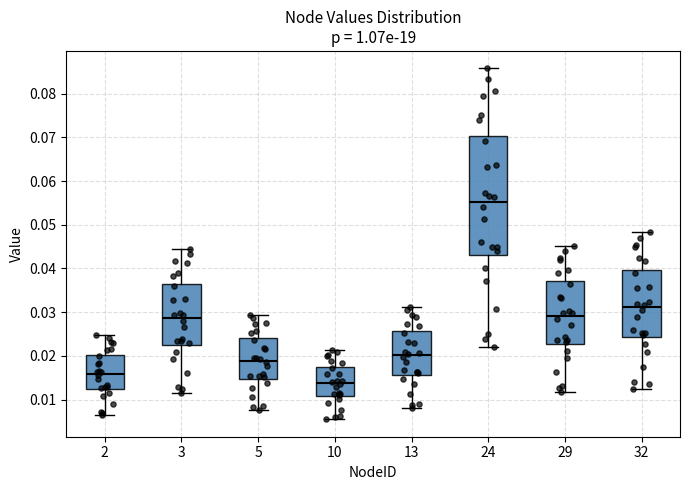

Where is the upper edge of the box at x = 24 on the y-axis? The values are not printed on the chart, so give them approximately, as read against the axis.

0.070